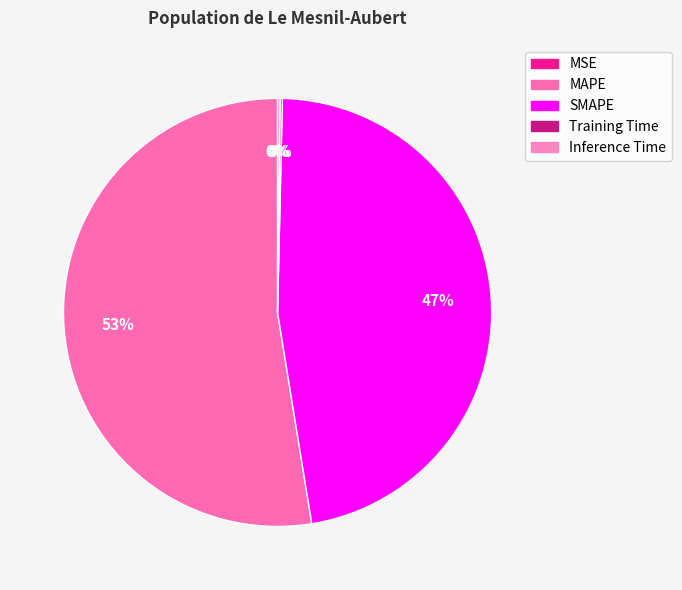

How many slices are in this pie chart?

5